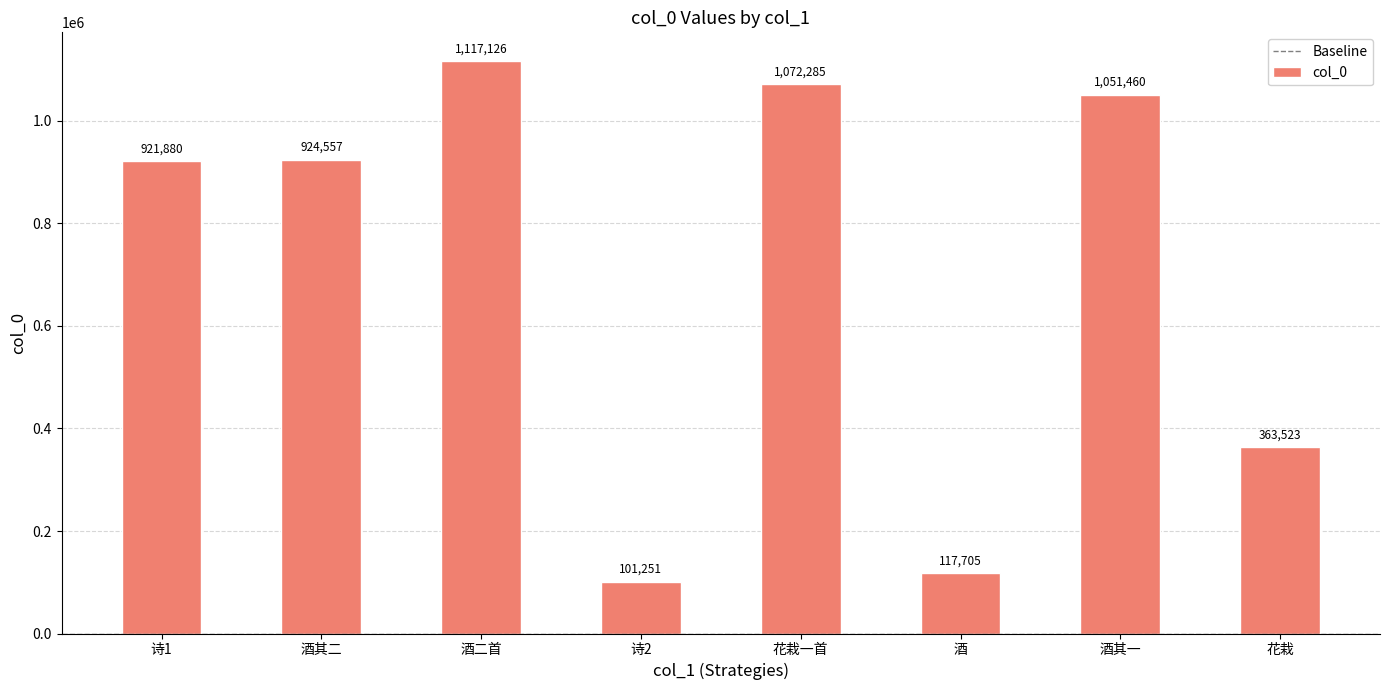

At which category does the chart reach its minimum across all series?

诗2